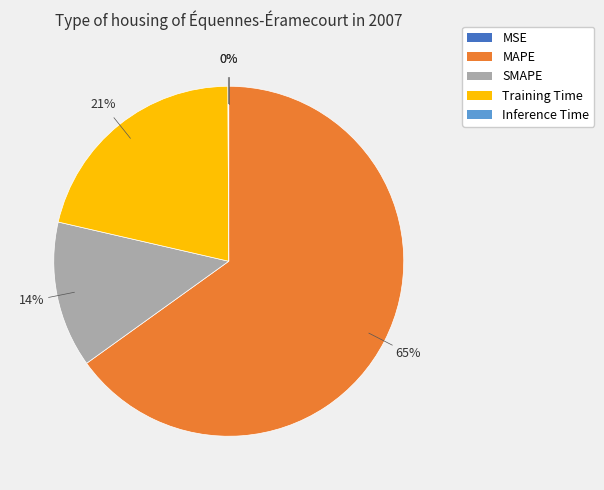

Which slice is the largest?

MAPE